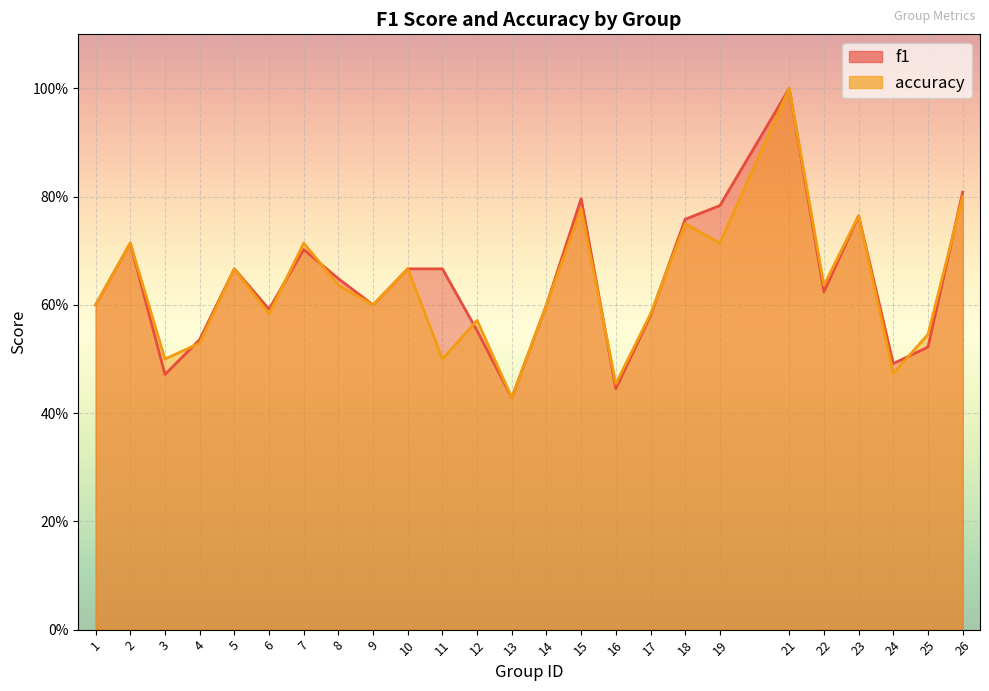

Reading left to right, transcribe all the data shown in this chart.

f1: 0.6	0.7	0.5	0.5	0.7	0.6	0.7	0.6	0.6	0.7	0.7	0.6	0.4	0.6	0.8	0.4	0.6	0.8	0.8	1.0	0.6	0.8	0.5	0.5	0.8
accuracy: 0.6	0.7	0.5	0.5	0.7	0.6	0.7	0.6	0.6	0.7	0.5	0.6	0.4	0.6	0.8	0.5	0.6	0.8	0.7	1.0	0.6	0.8	0.5	0.5	0.8